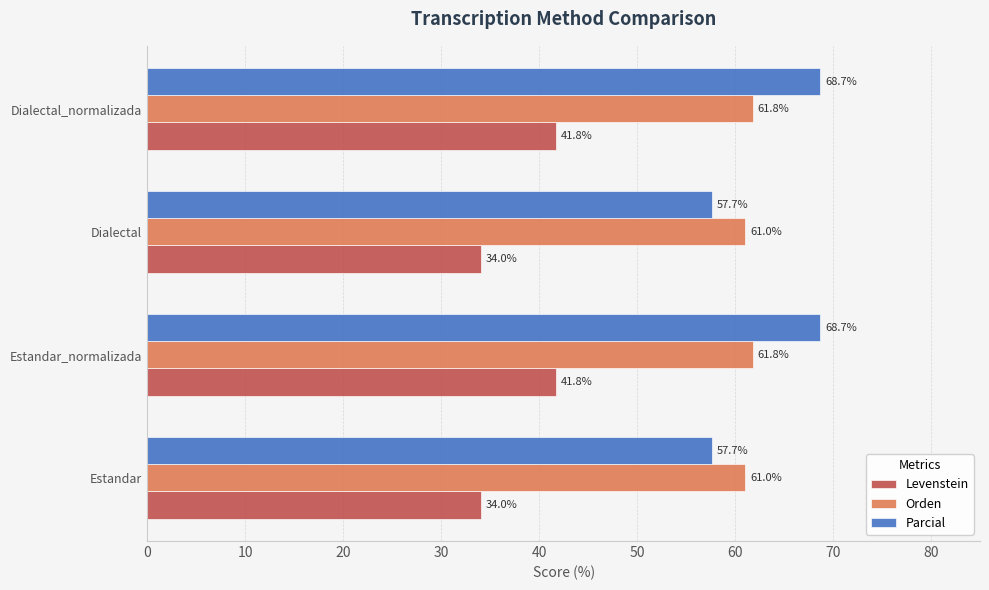

Which series has the largest total across all categories?

Parcial